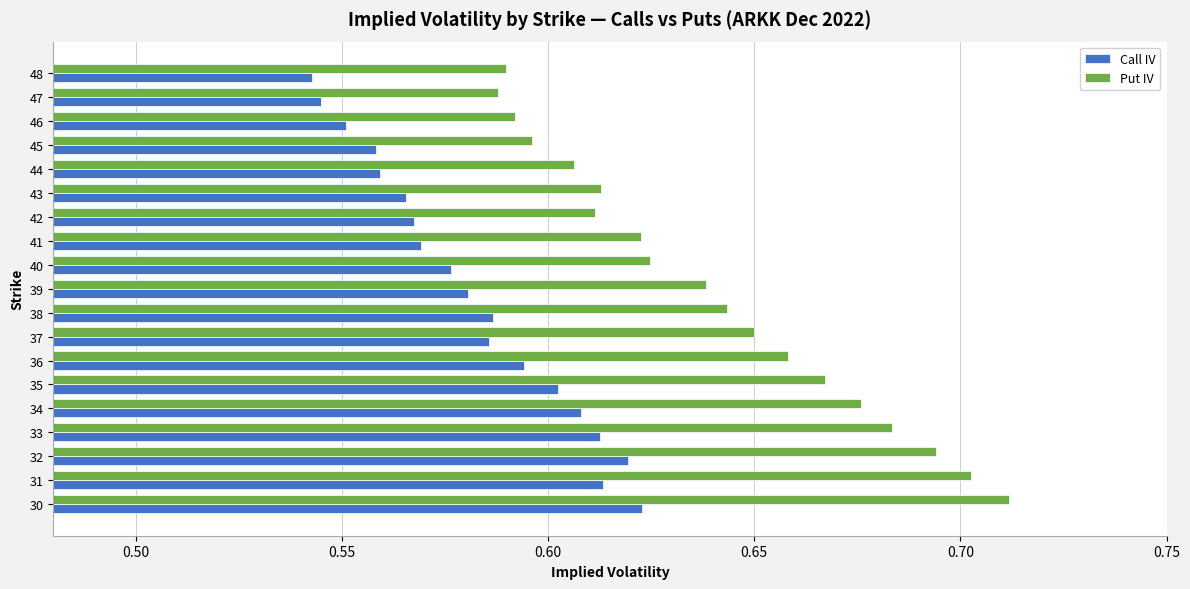

List the series in order of their overall mean, highest first.

Put IV, Call IV